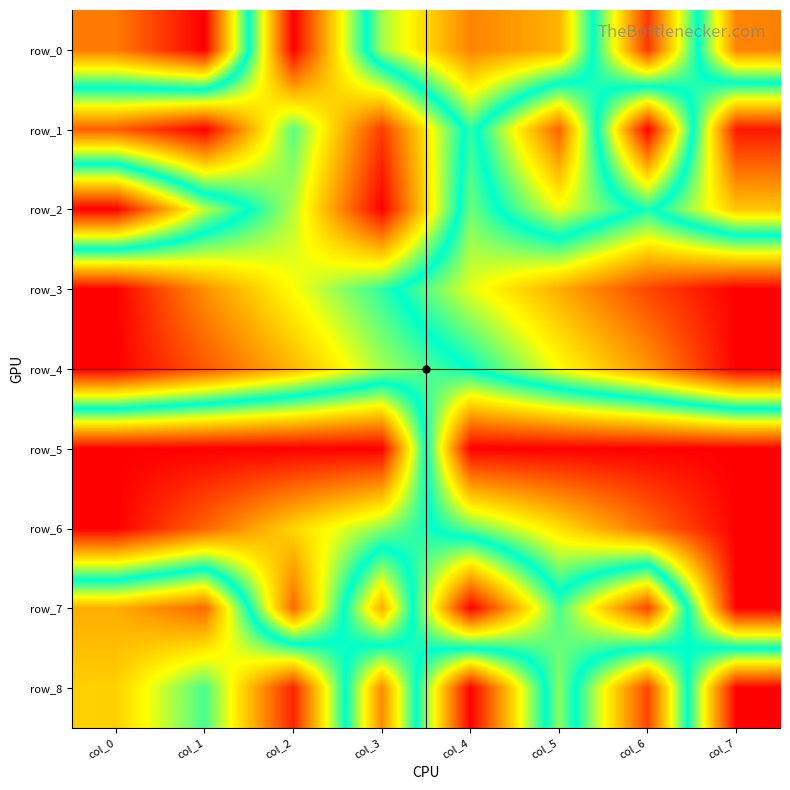

What is the sum of all row_5 values?

4.0